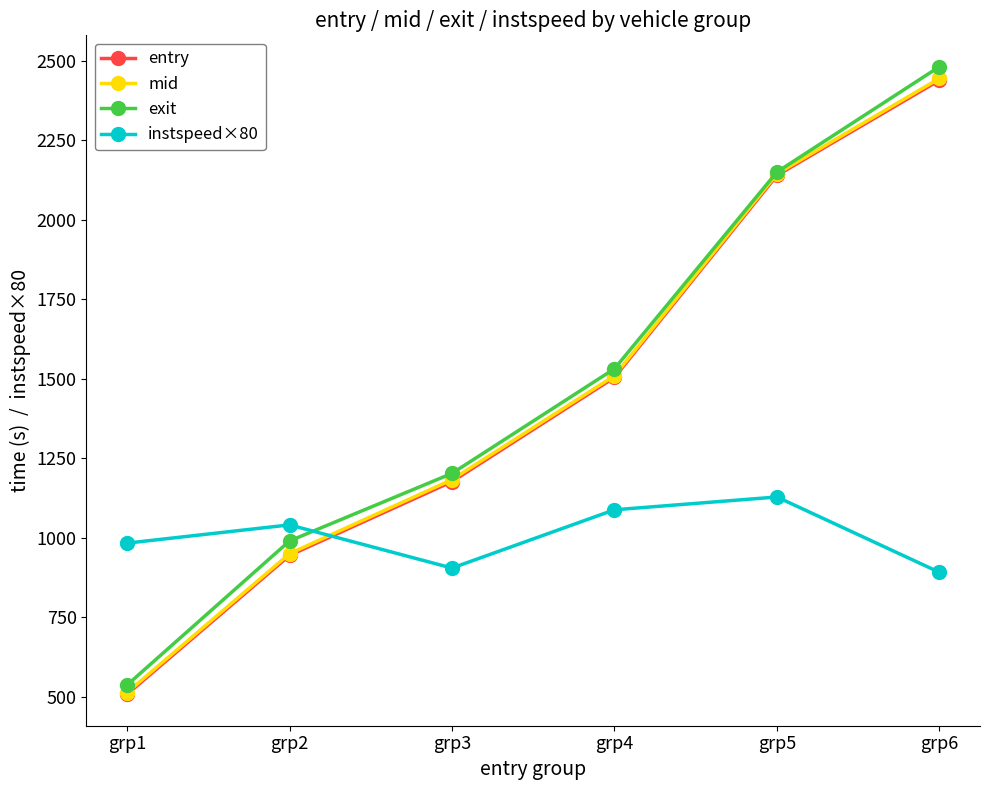

Where do instspeed×80 and entry first cross each other?

grp2 and grp3